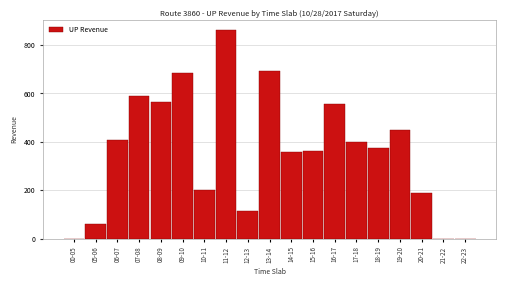

Reading right to left, what are all the values shown in this chart?

22-23=0	21-22=0	20-21=188	19-20=450	18-19=376	17-18=398	16-17=557	15-16=364	14-15=356	13-14=694	12-13=114	11-12=860	10-11=200	09-10=686	08-09=566	07-08=590	06-07=408	05-06=62	00-05=0